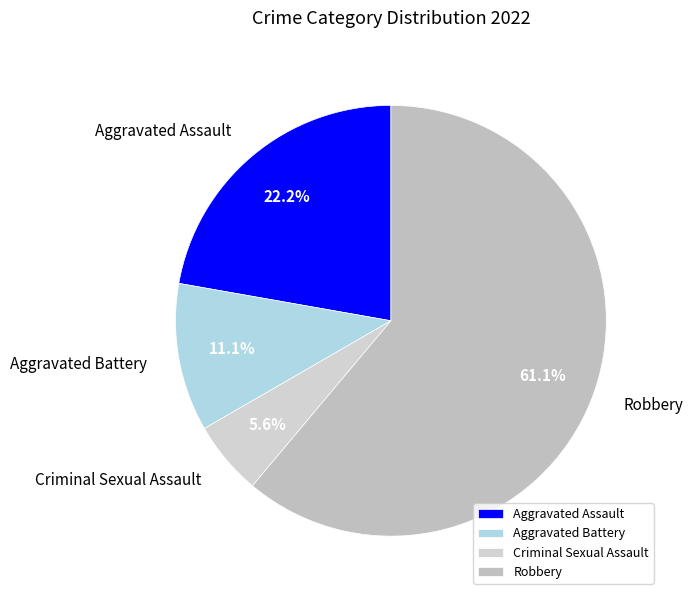

What percentage is the Criminal Sexual Assault slice, to the nearest percent?

6%